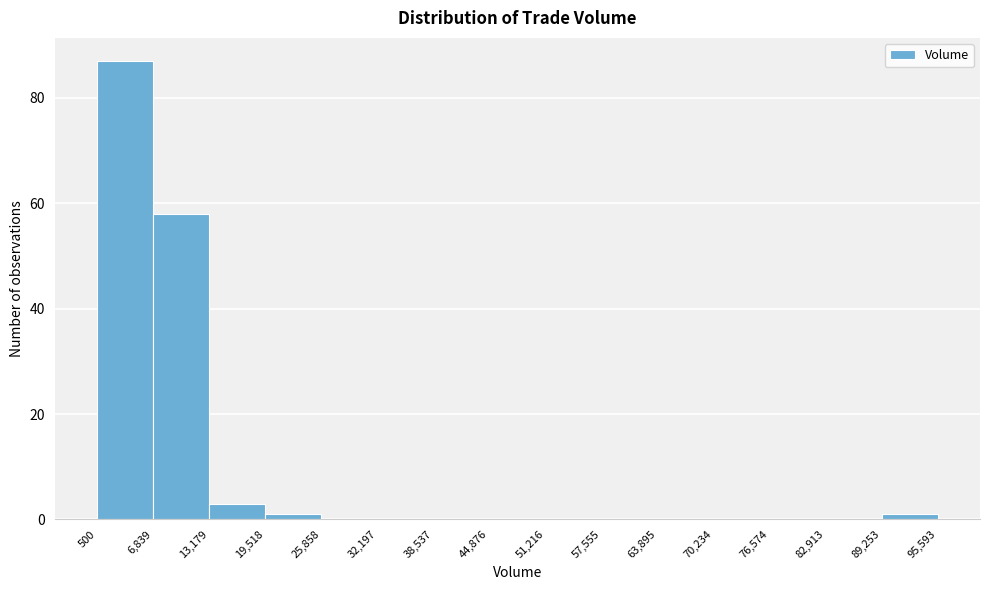

What is the height of the bar covering 6,839 to 13,179 on the x-axis? The values are not printed on the chart, so give them approximately, as read against the axis.

58